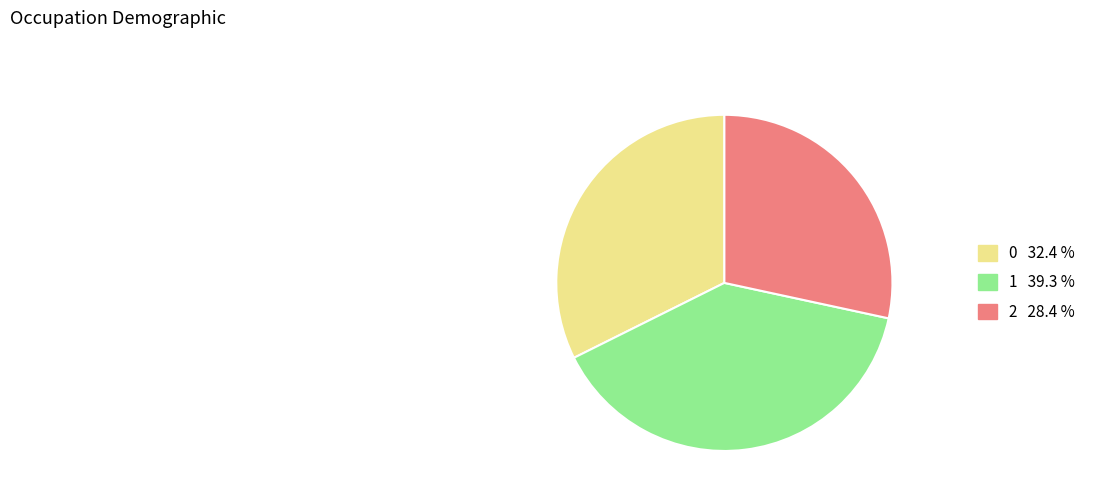

True or false: 1 accounts for 39% of the total.

True